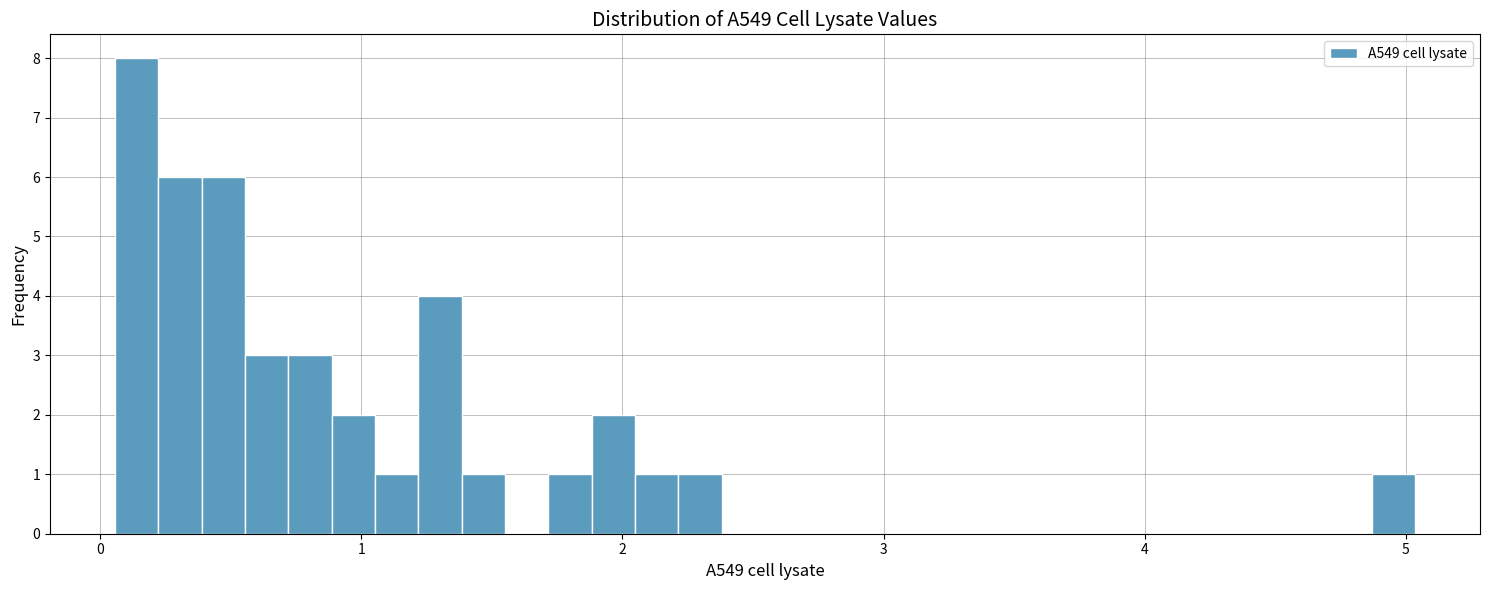

Around what value on the x-axis is the tallest bar? Give the approximate position of its centre, as read against the axis.

0.1